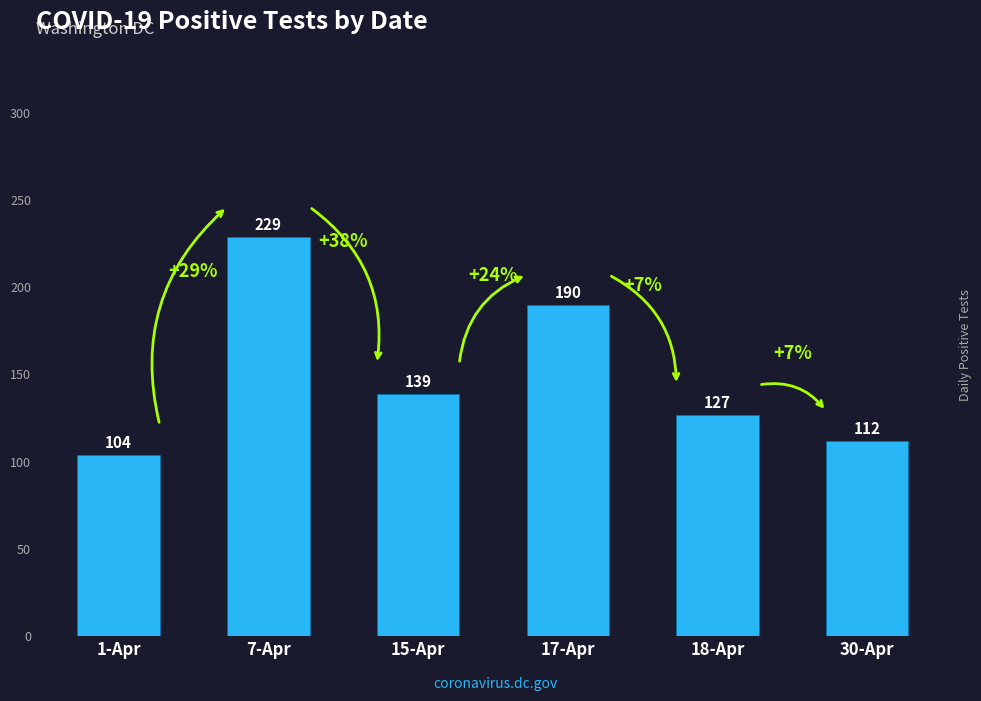

List the labels in order of value, largest first.

7-Apr, 17-Apr, 15-Apr, 18-Apr, 30-Apr, 1-Apr